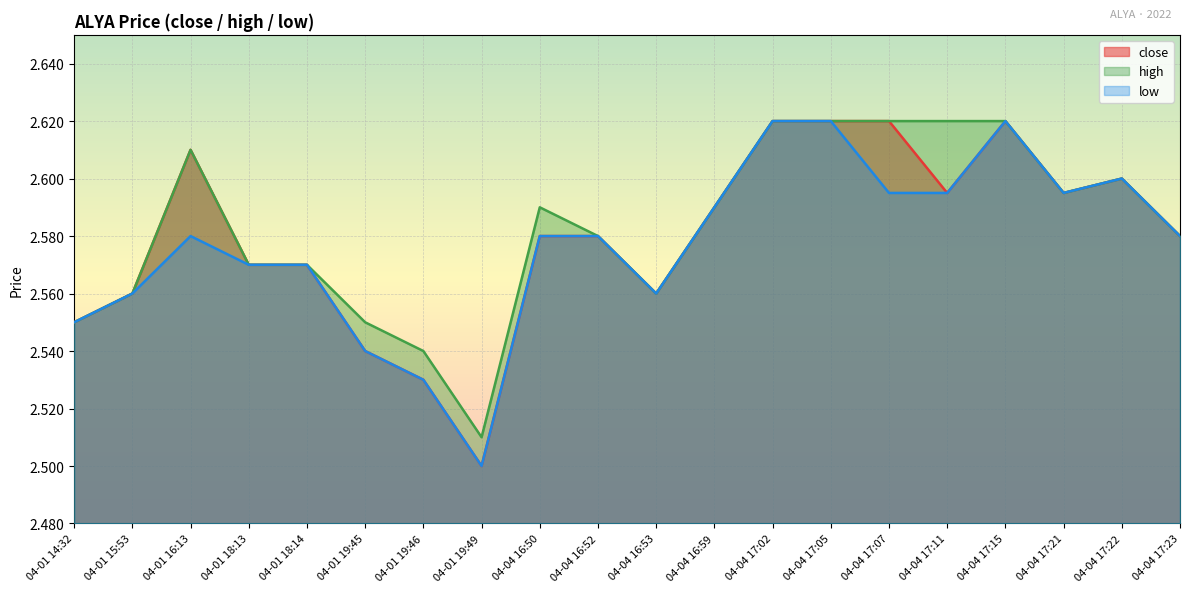

How many lines are shown in the chart?

3